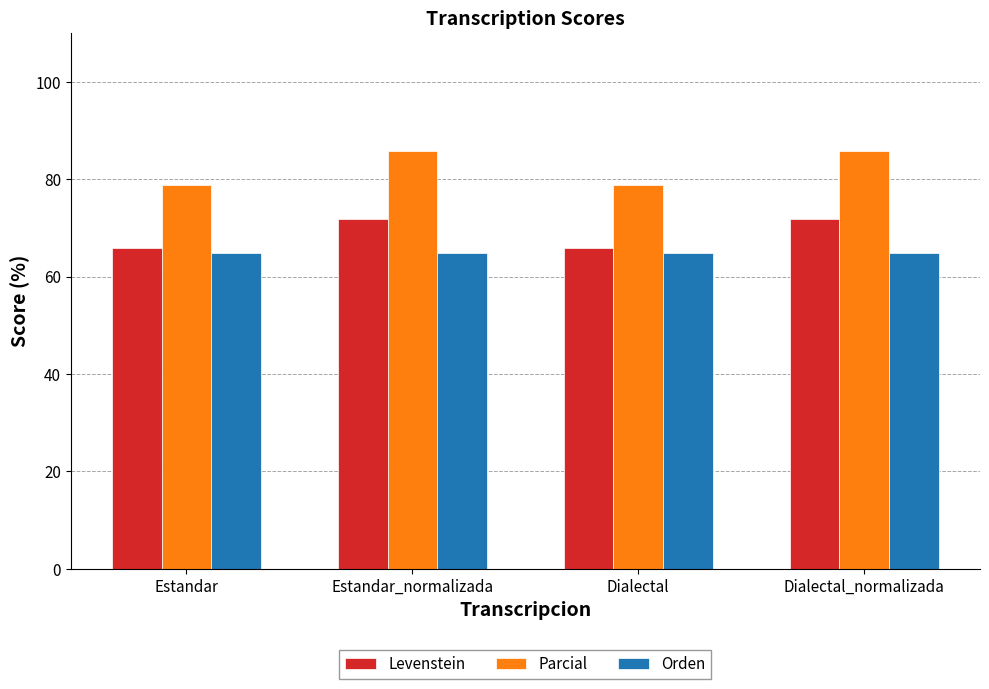

Count the Levenstein values in the range 65 to 71.

2